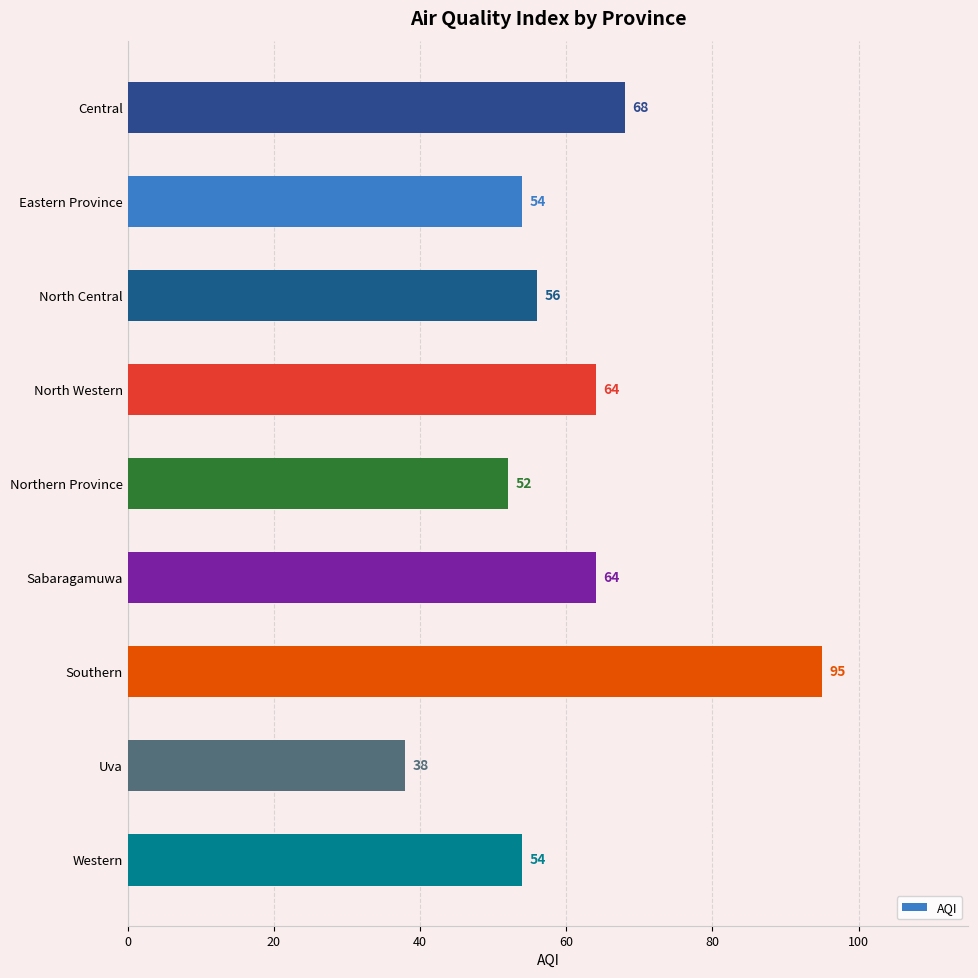

What is the greatest value displayed?

95